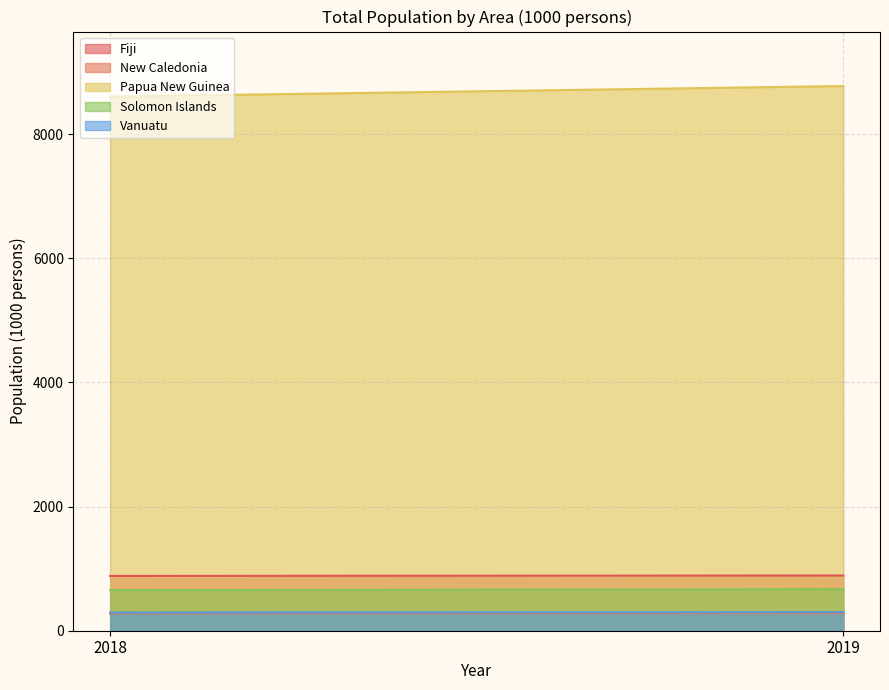

At which label does Solomon Islands first exceed 669?

2019